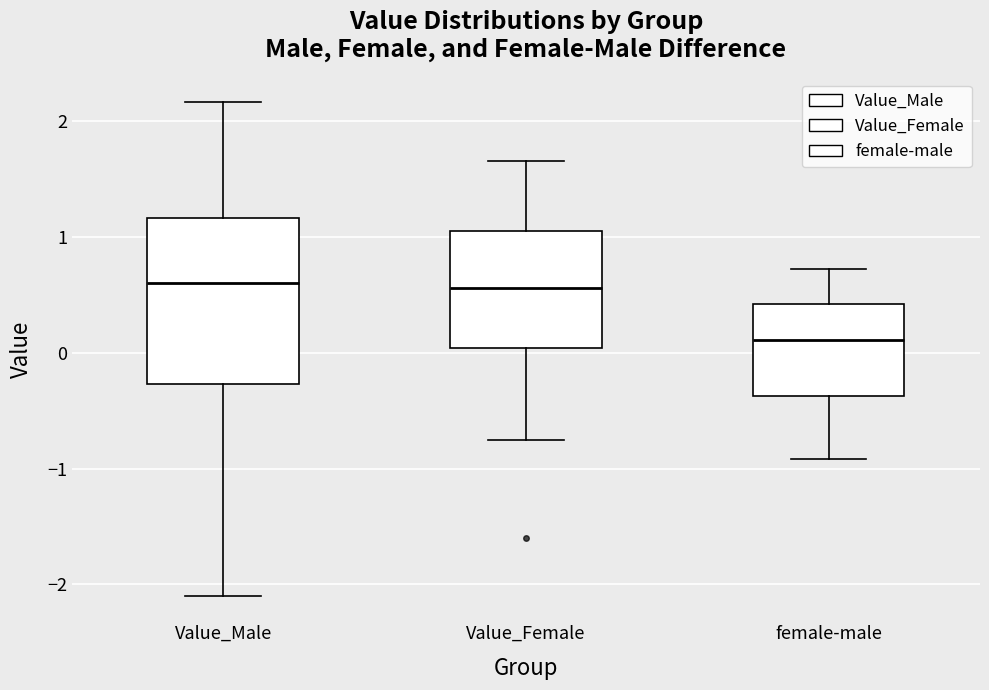

Reading left to right, read every box against the y-axis: the position of its median line, the range the box covers, and the ends of its whiskers. The values are not printed on the chart, so give them approximately, as read against the axis.

Value_Male: median 0.6, box -0.3 to 1.2, whiskers -2.1 to 2.2
Value_Female: median 0.6, box 0.0 to 1.1, whiskers -0.8 to 1.7
female-male: median 0.1, box -0.4 to 0.4, whiskers -0.9 to 0.7